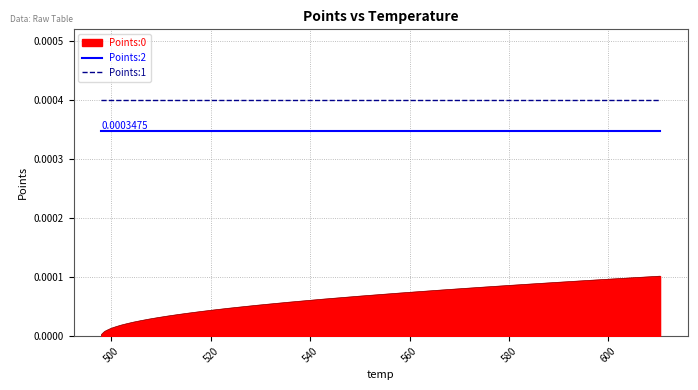

True or false: Points:1 and Points:0 intersect in this chart.

False